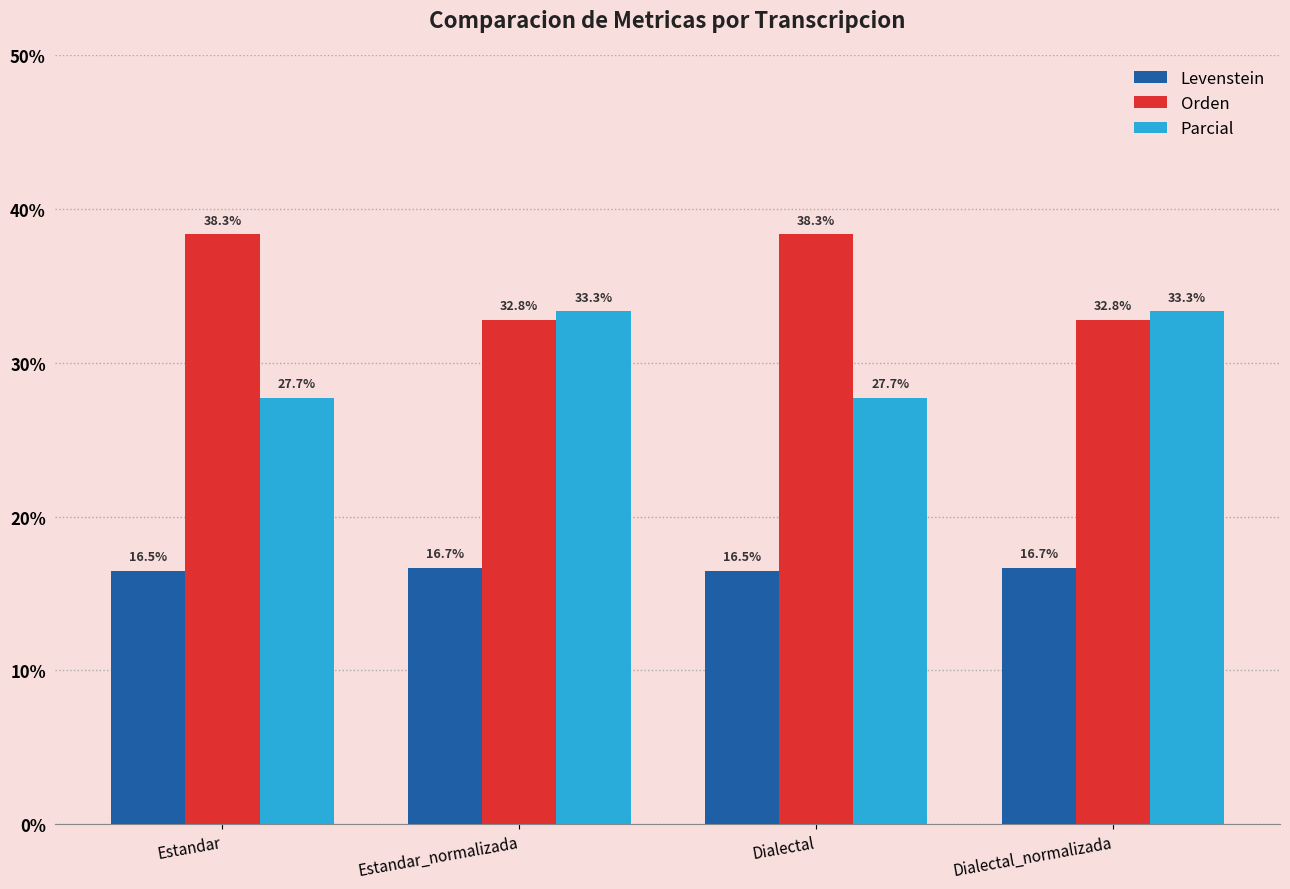

How many values in the Orden series exceed 38?

2